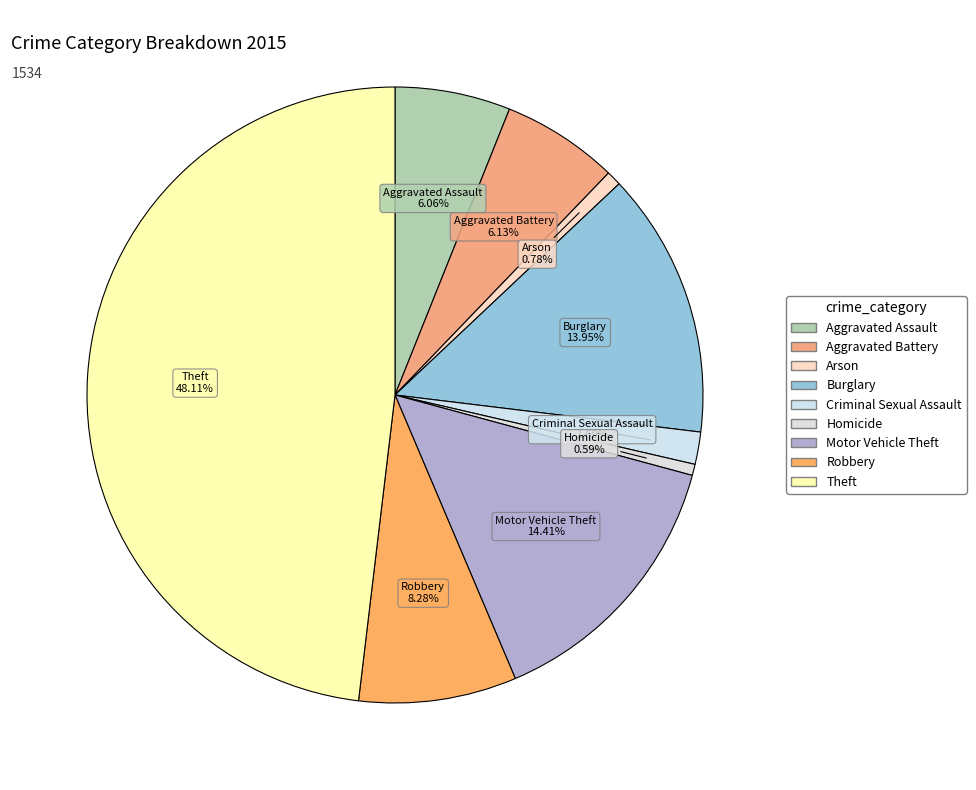

What percentage is the Theft slice, to the nearest percent?

48%